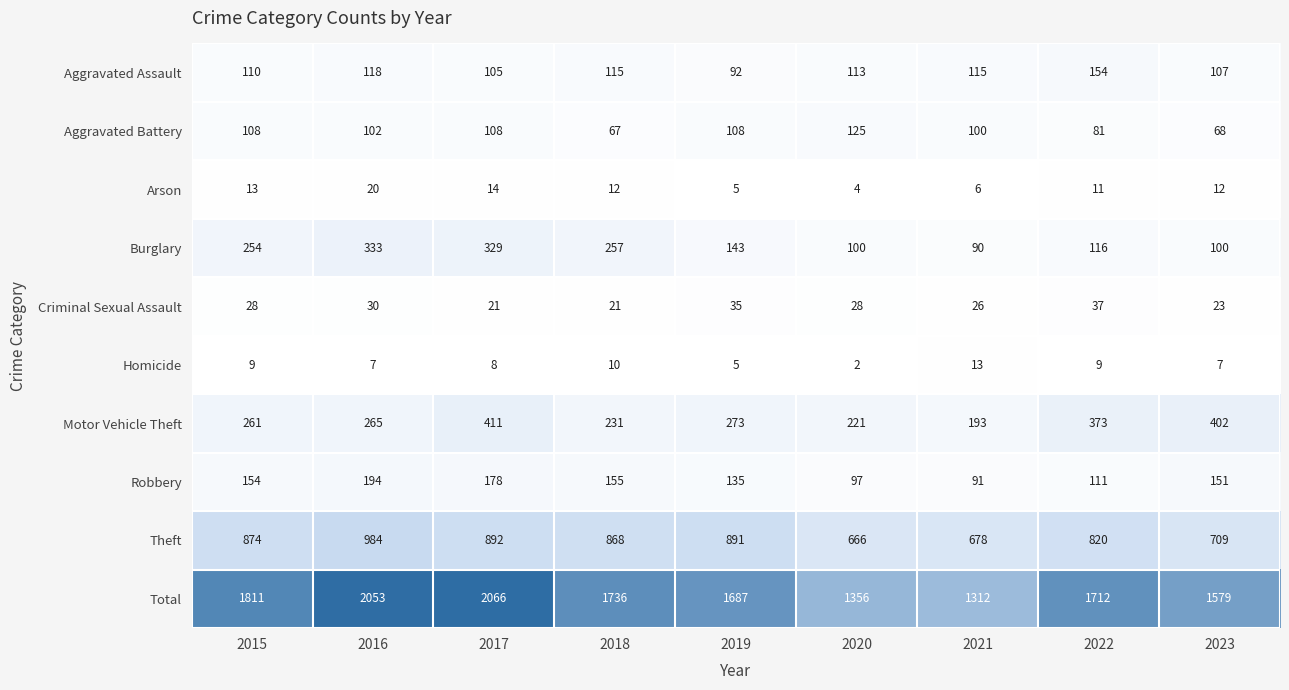

What is the difference between the second highest and second lowest values in the Burglary series?

229